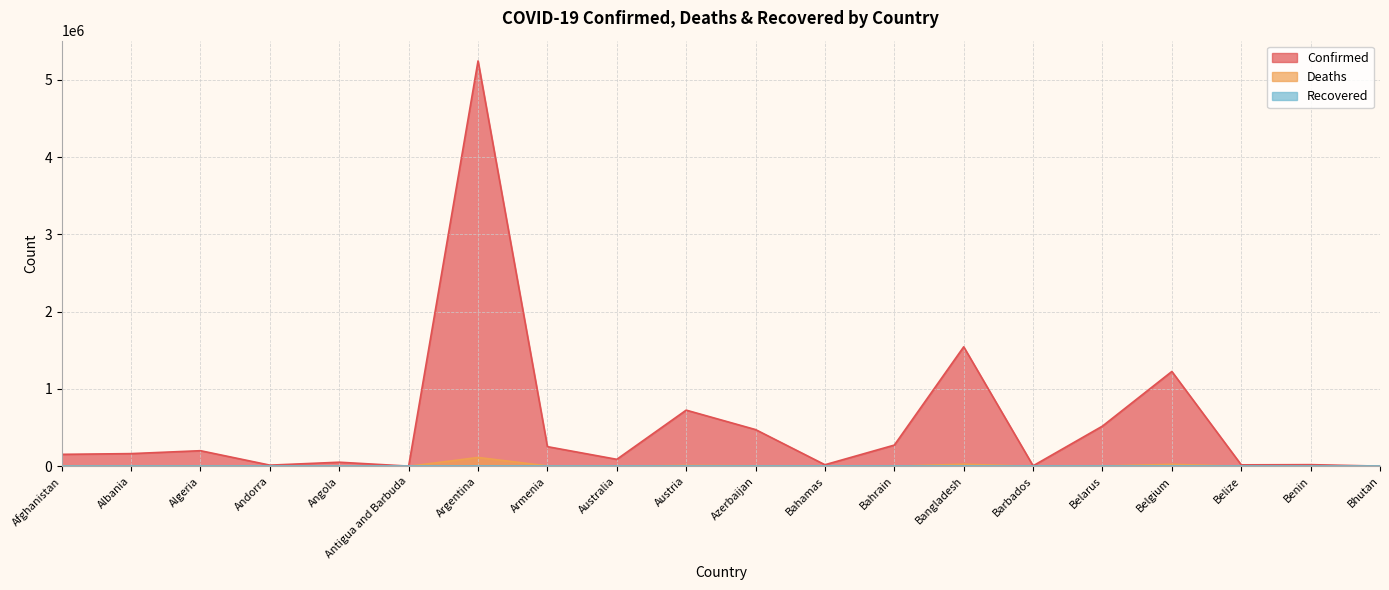

What is the label of the 16th point from the left?

Belarus